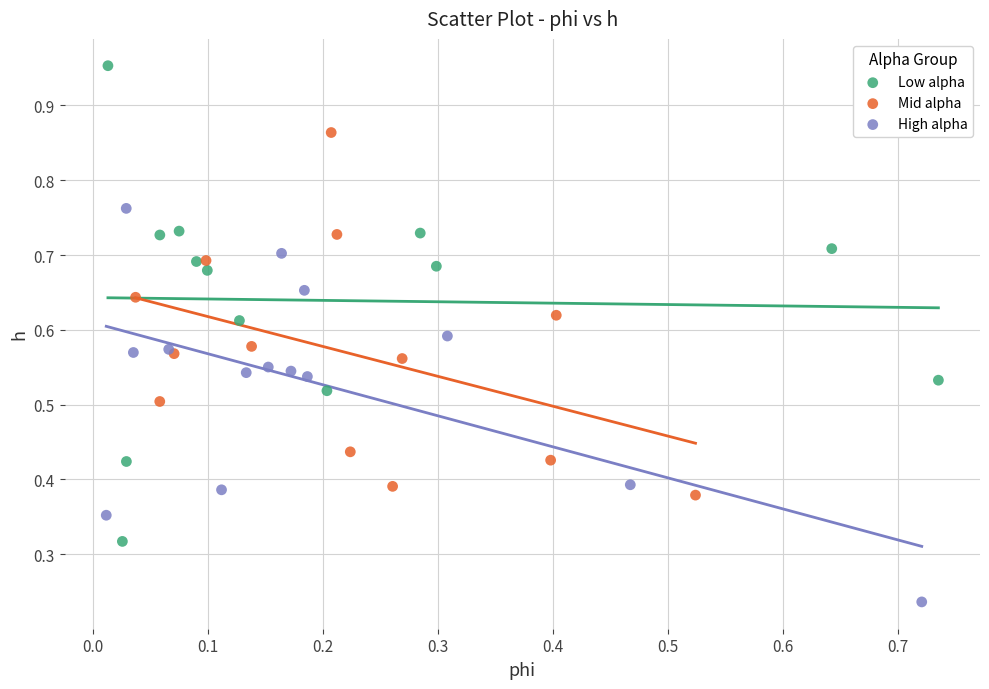

Which series has the largest Y range (max minus min)?

Low alpha